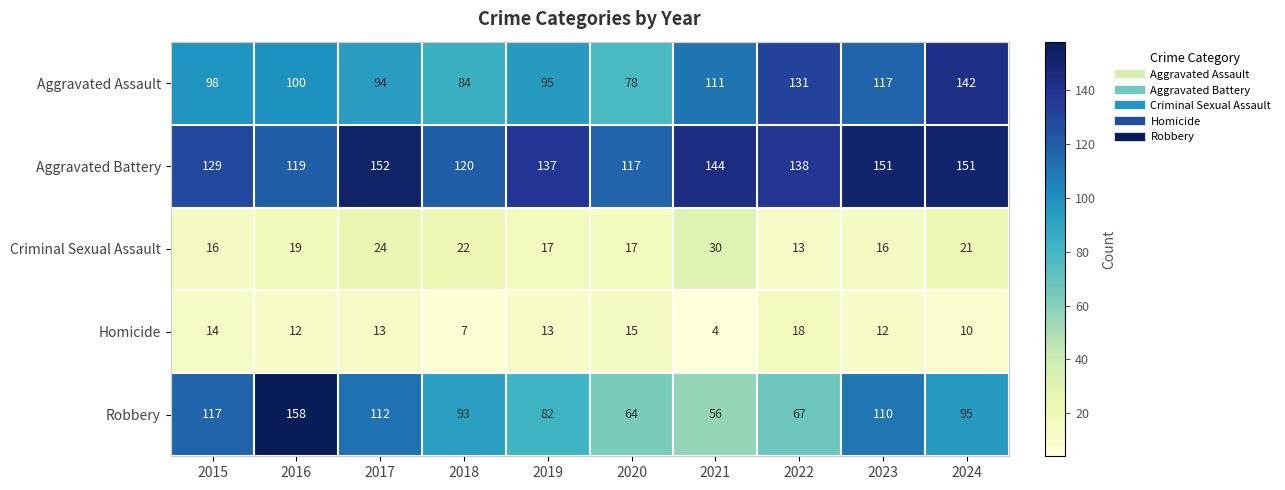

Which category has the highest value across all series?

2016